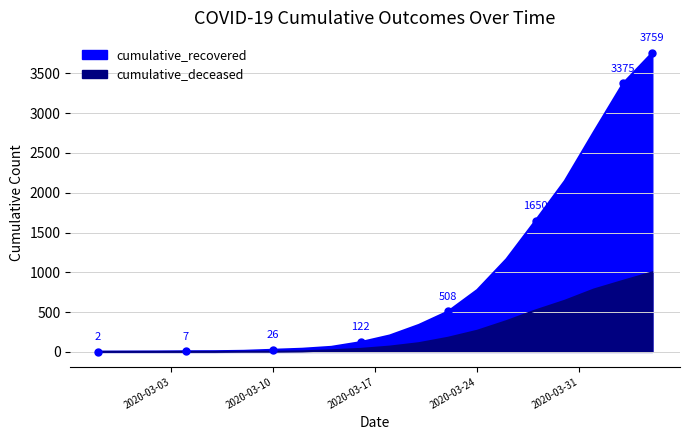

True or false: cumulative_recovered has more than 1 interior local peaks.

False